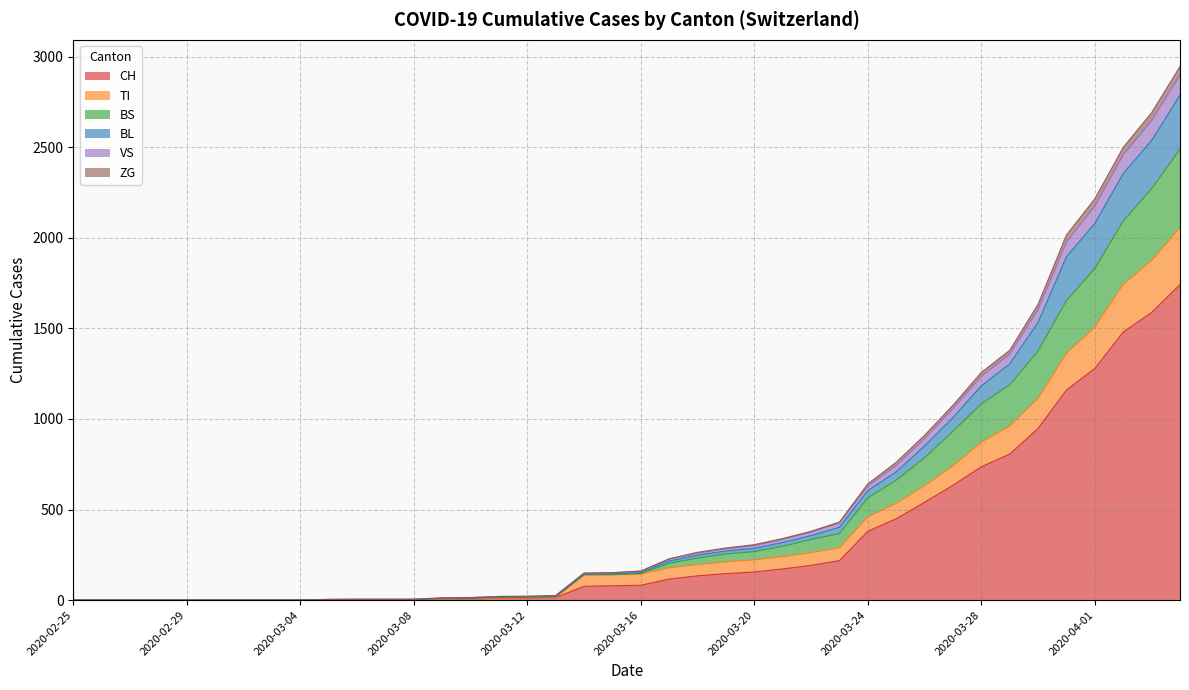

How many values in the CH series are below 82?

20